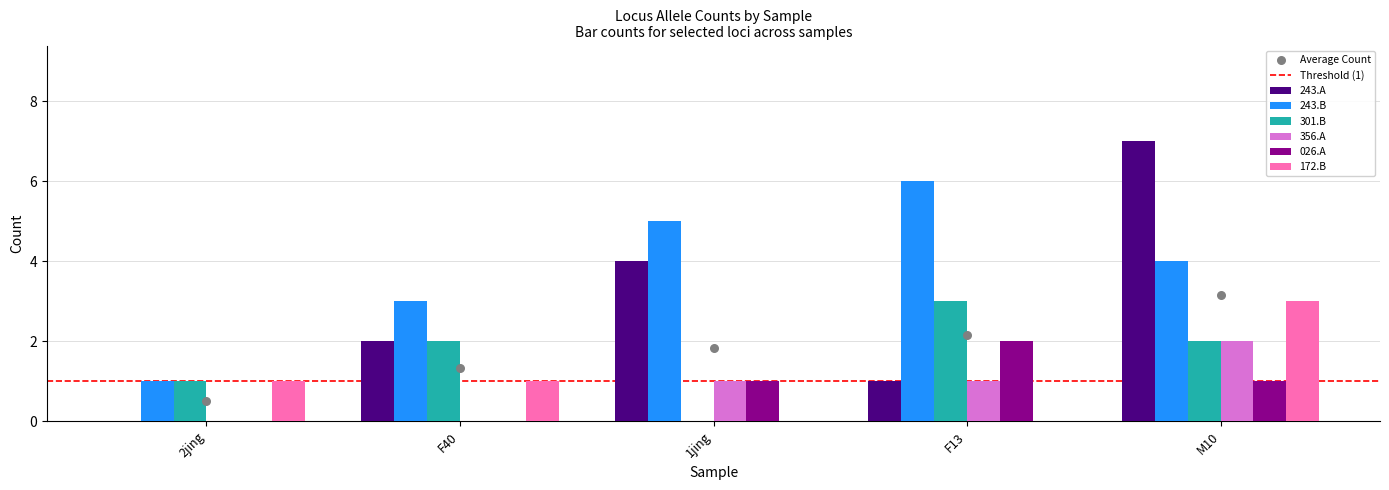

At which category is the sum across all series the highest?

M10